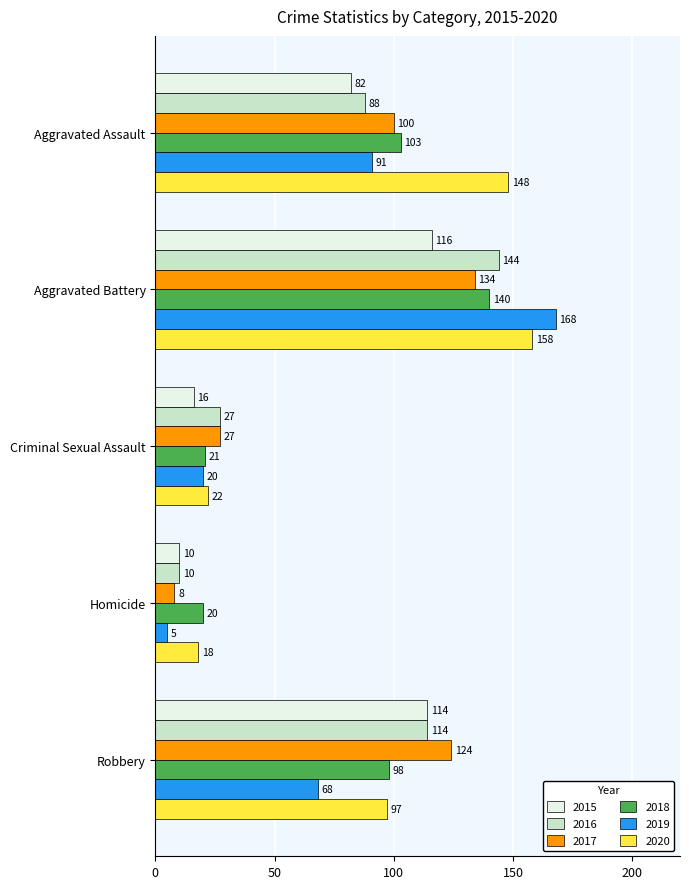

What are all the series names shown in the legend?

2015, 2016, 2017, 2018, 2019, 2020